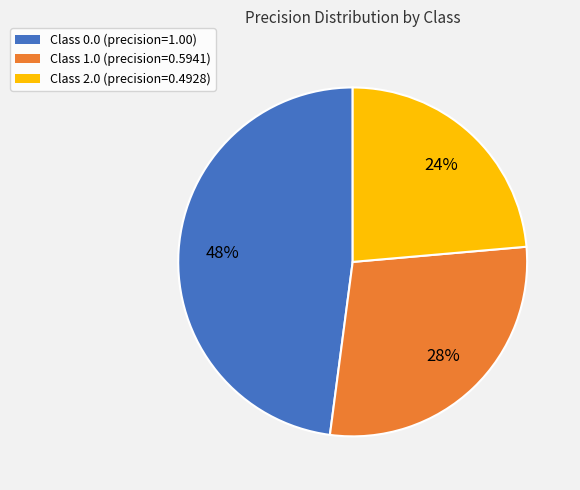

To the nearest percent, what is the average slice percentage?

33%